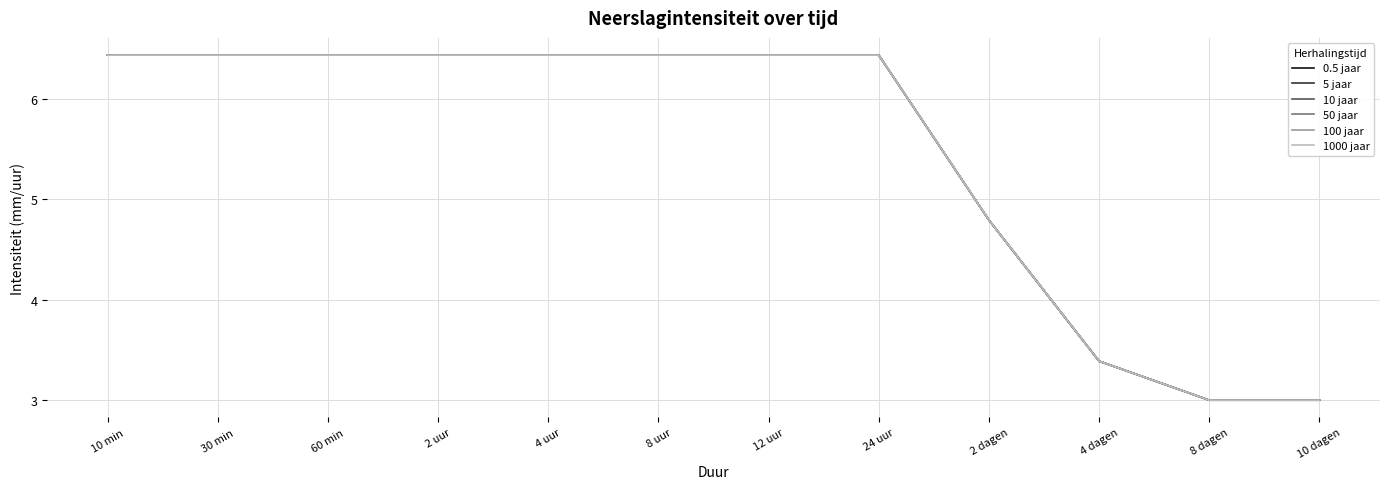

Does the chart have visible grid lines?

Yes